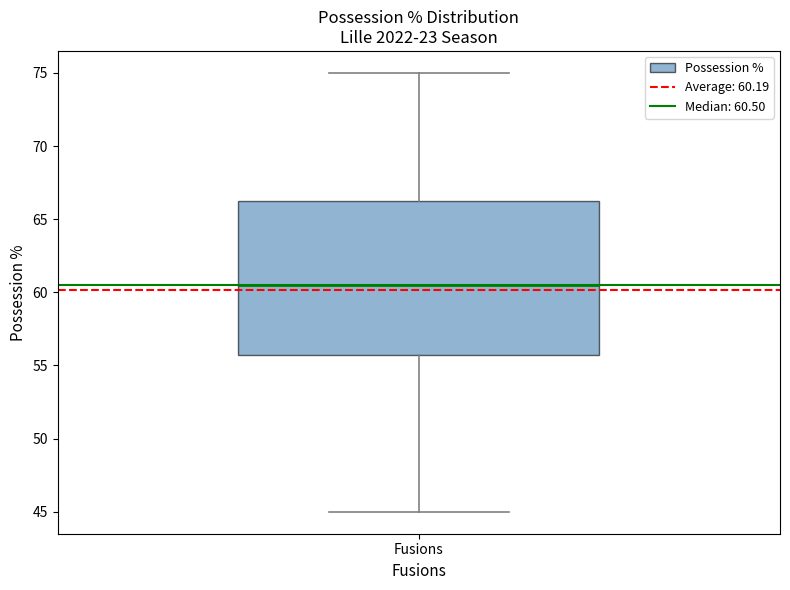

Read this box plot against the y-axis: the position of the median line, the range covered by the box, and the ends of both whiskers. The values are not printed on the chart, so give them approximately, as read against the axis.

median 60.5, box 56.0 to 66.5, whiskers 45.0 to 75.0